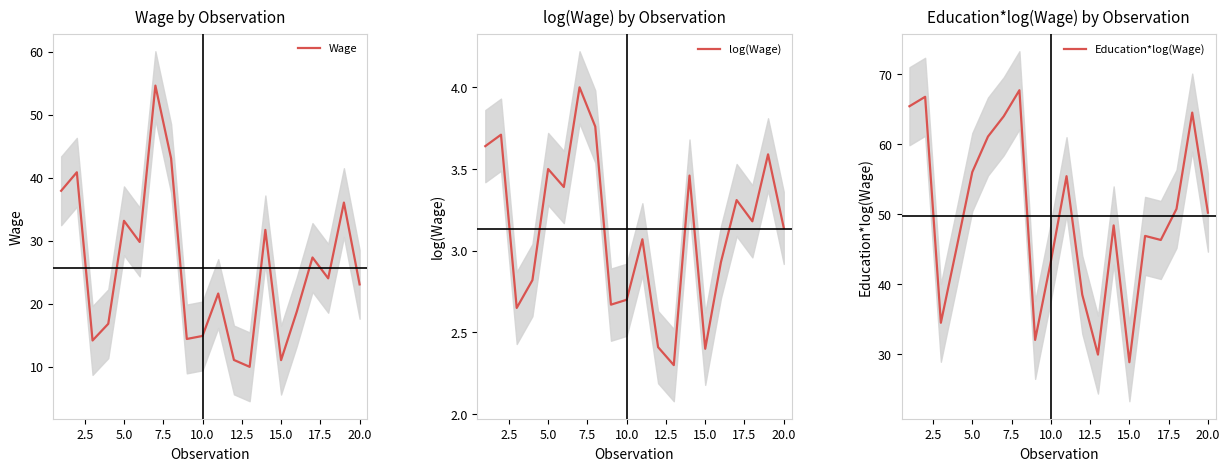

In log(Wage), how many points are higher than both neighbors (excluding endpoints)?

7